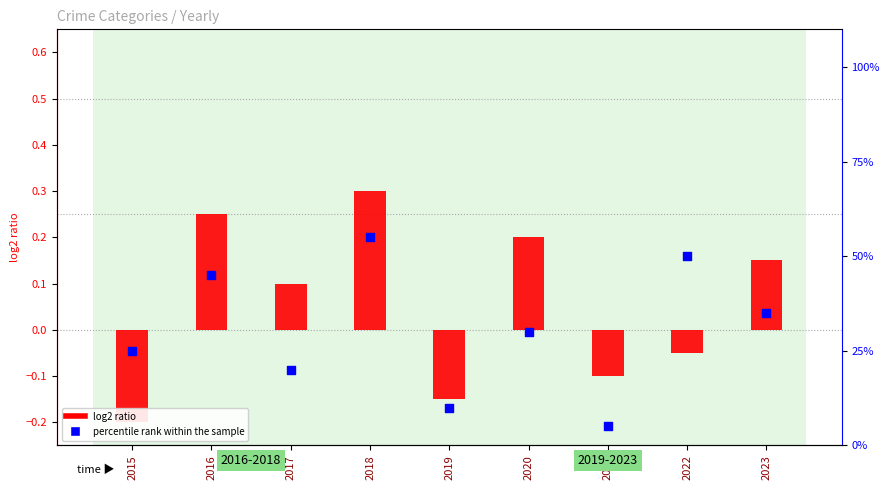

Which series has the largest total across all categories?

percentile rank within the sample